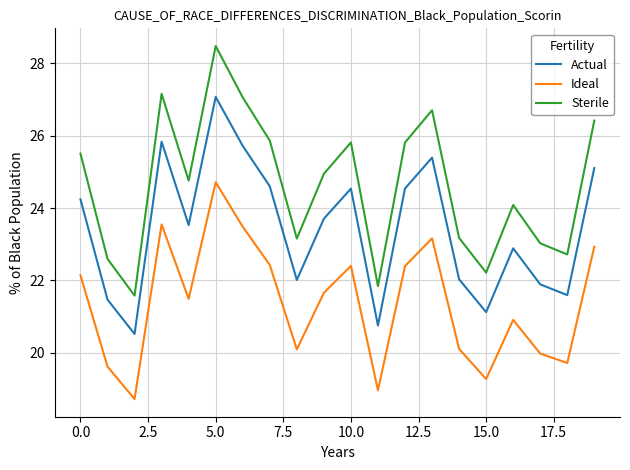

Which series has the widest spread of values?

Sterile